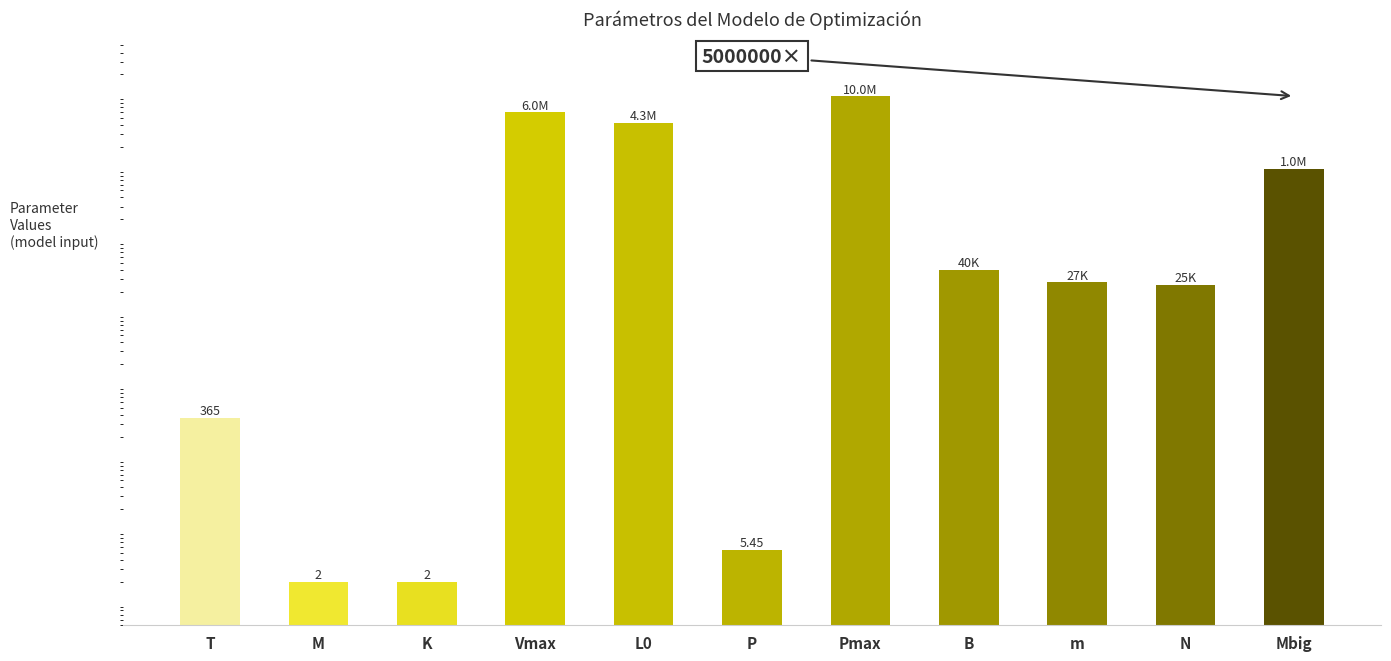

What is the maximum value shown in the chart?

10000000.0